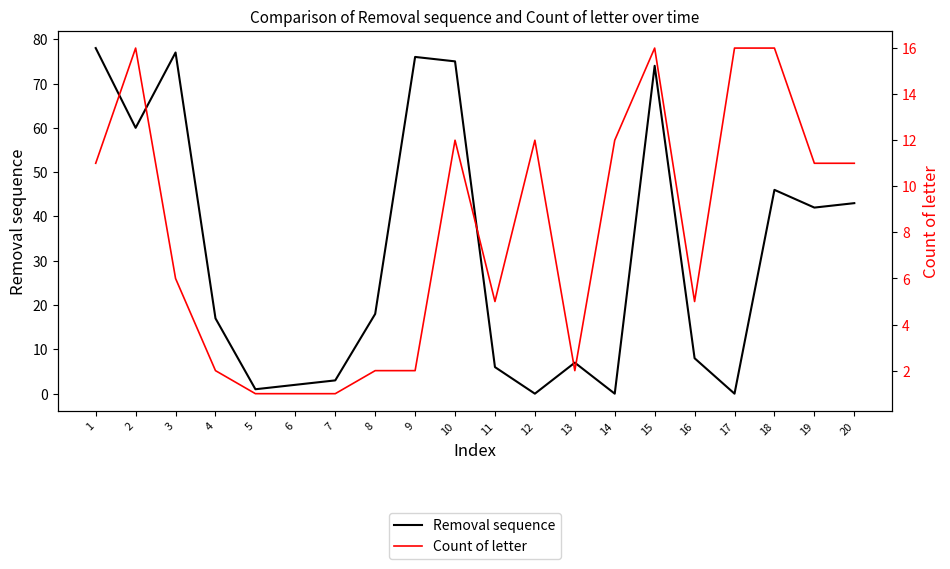

Reading left to right, extract all data points from this chart.

Removal sequence: 1=78	2=60	3=77	4=17	5=1	6=2	7=3	8=18	9=76	10=75	11=6	12=0	13=7	14=0	15=74	16=8	17=0	18=46	19=42	20=43
Count of letter: 1=11	2=16	3=6	4=2	5=1	6=1	7=1	8=2	9=2	10=12	11=5	12=12	13=2	14=12	15=16	16=5	17=16	18=16	19=11	20=11